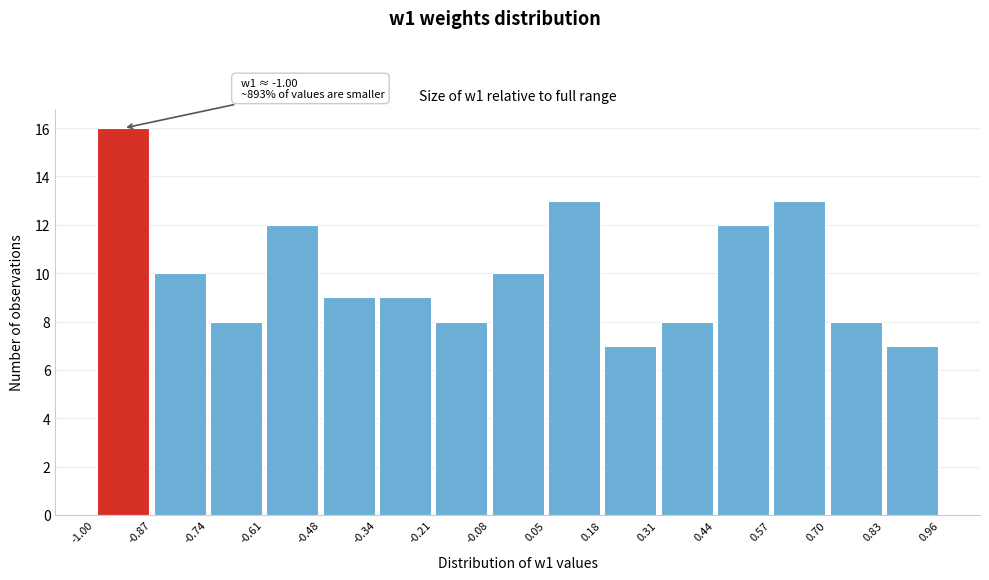

Over which range of the x-axis is the bar tallest?

-1.00 to -0.87